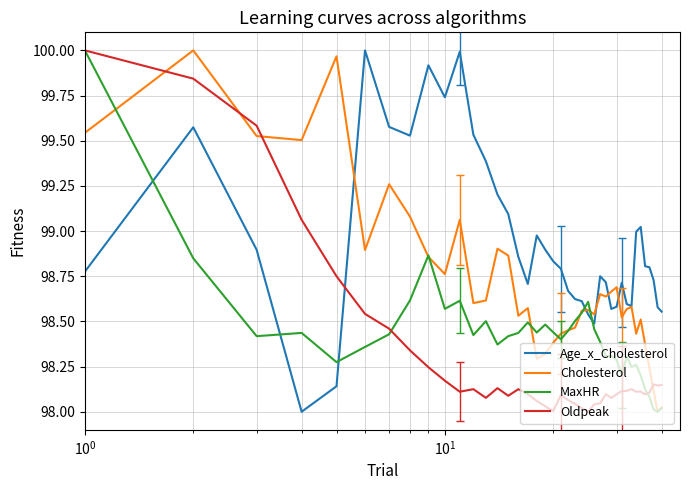

How many lines are shown in the chart?

4